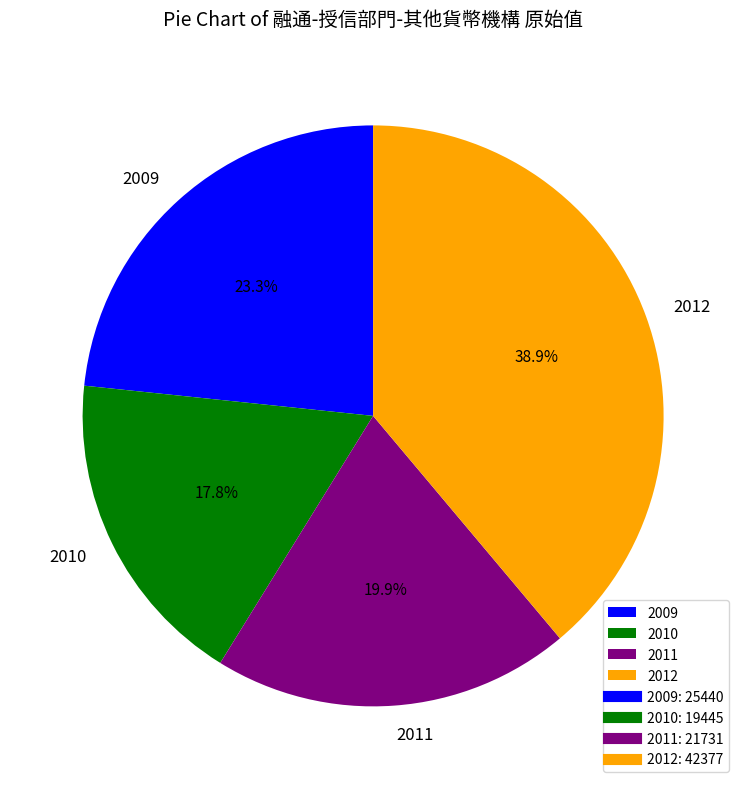

What is the smallest slice in the pie chart?

2010